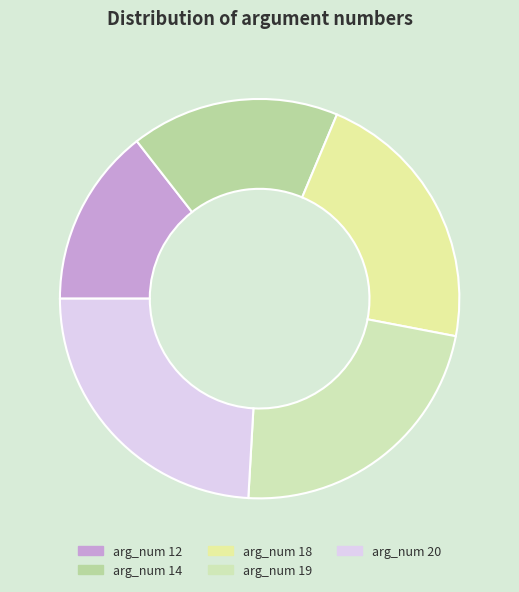

Is there a majority slice in this chart?

No